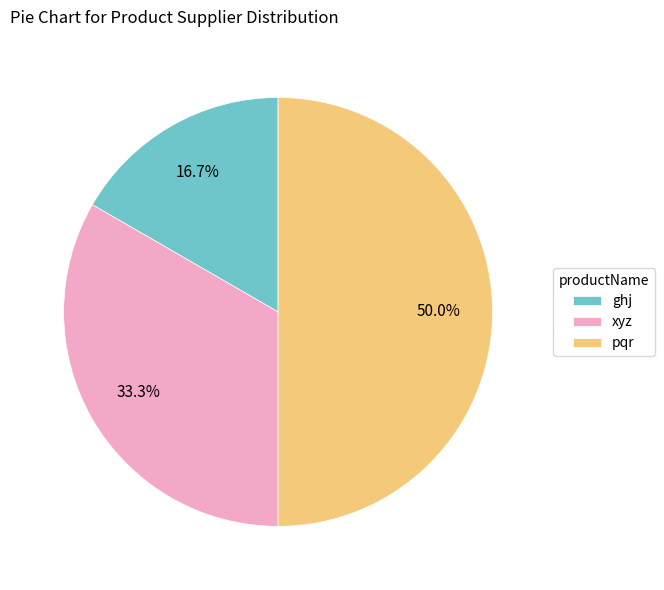

What is the ratio of the value at pqr to the value at ghj?

3.0